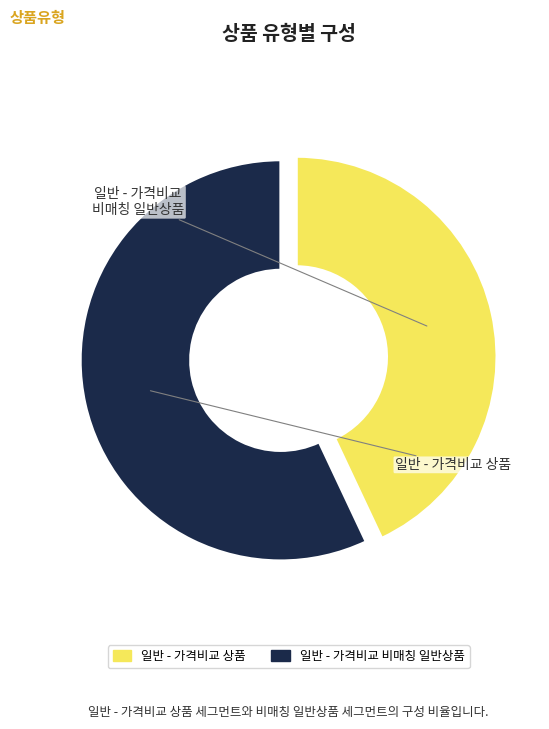

How many segments does this pie chart have?

2